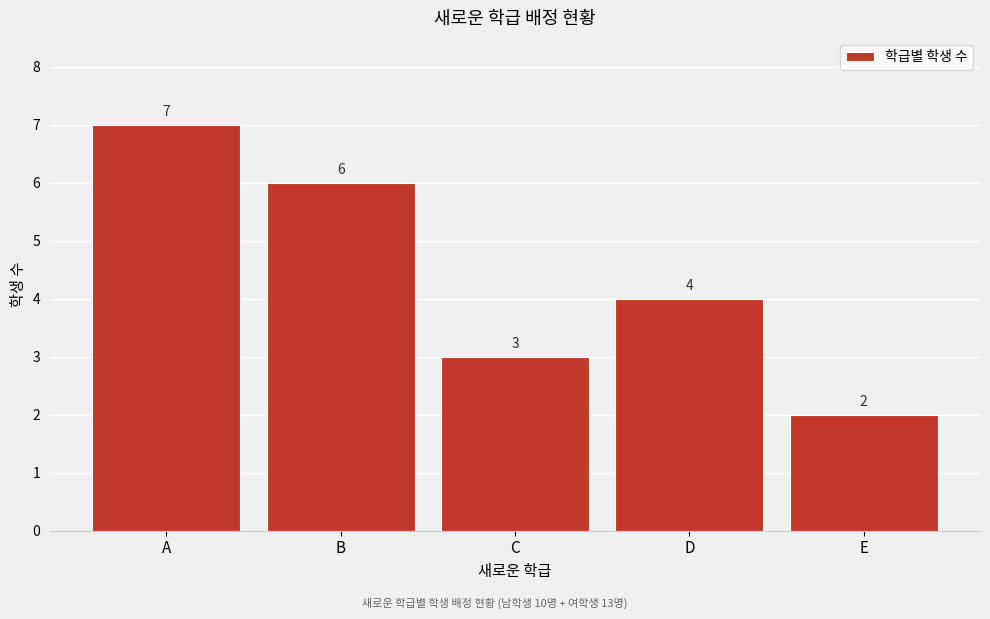

Reading right to left, transcribe all the data shown in this chart.

E=2	D=4	C=3	B=6	A=7